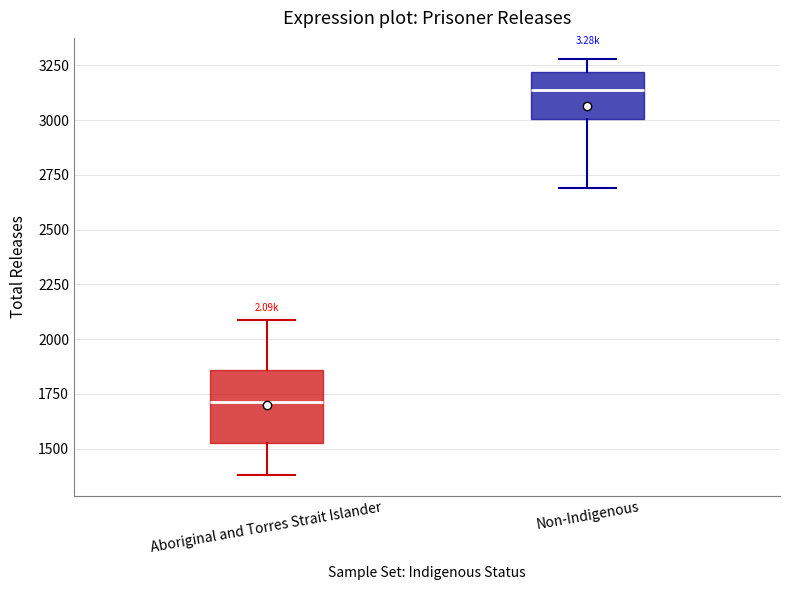

Where does the lower whisker of the box for Non-Indigenous end on the y-axis? The values are not printed on the chart, so give them approximately, as read against the axis.

2700